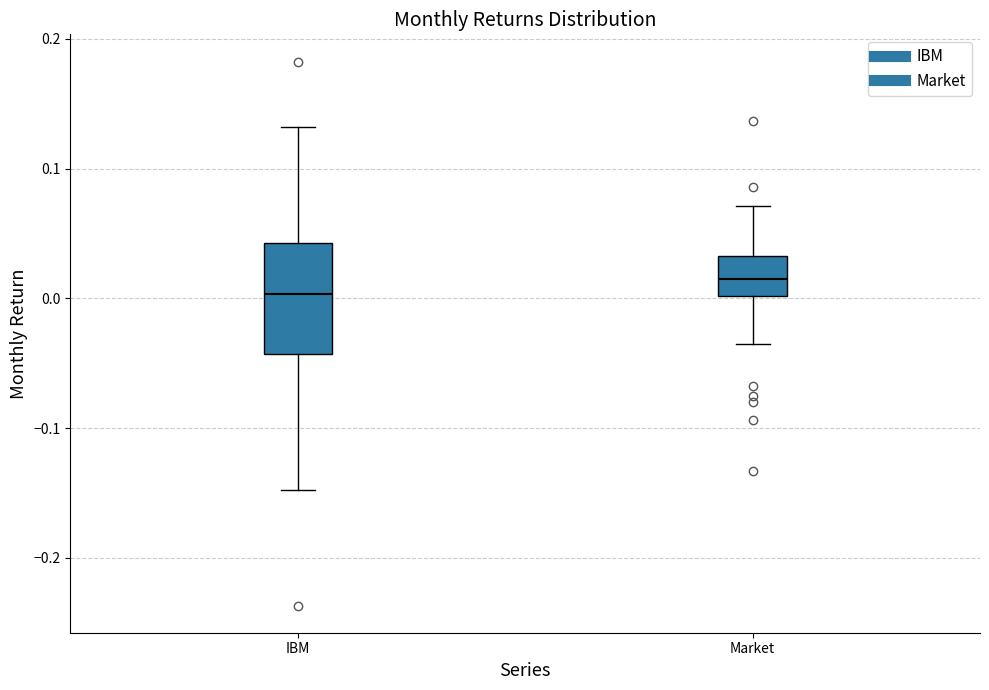

Which box has the lowest median line?

IBM